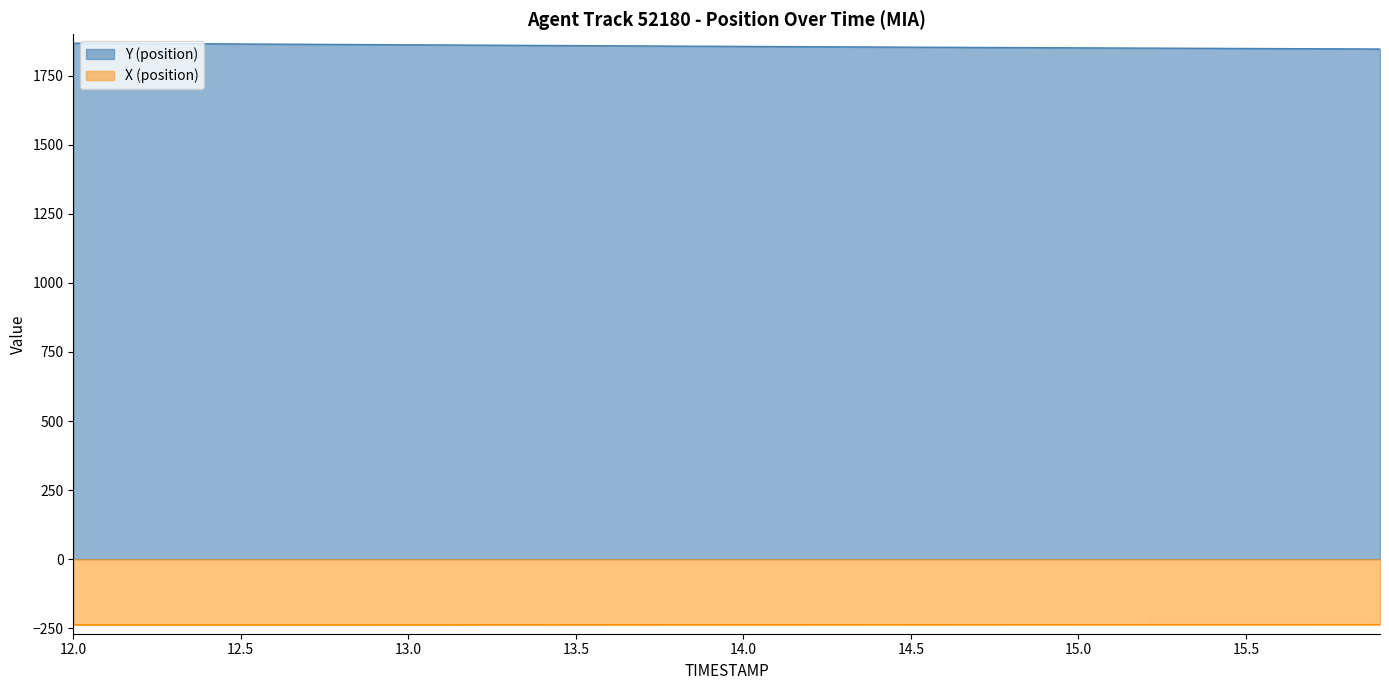

Rank the series by their maximum value, from lowest to highest.

X (position), Y (position)